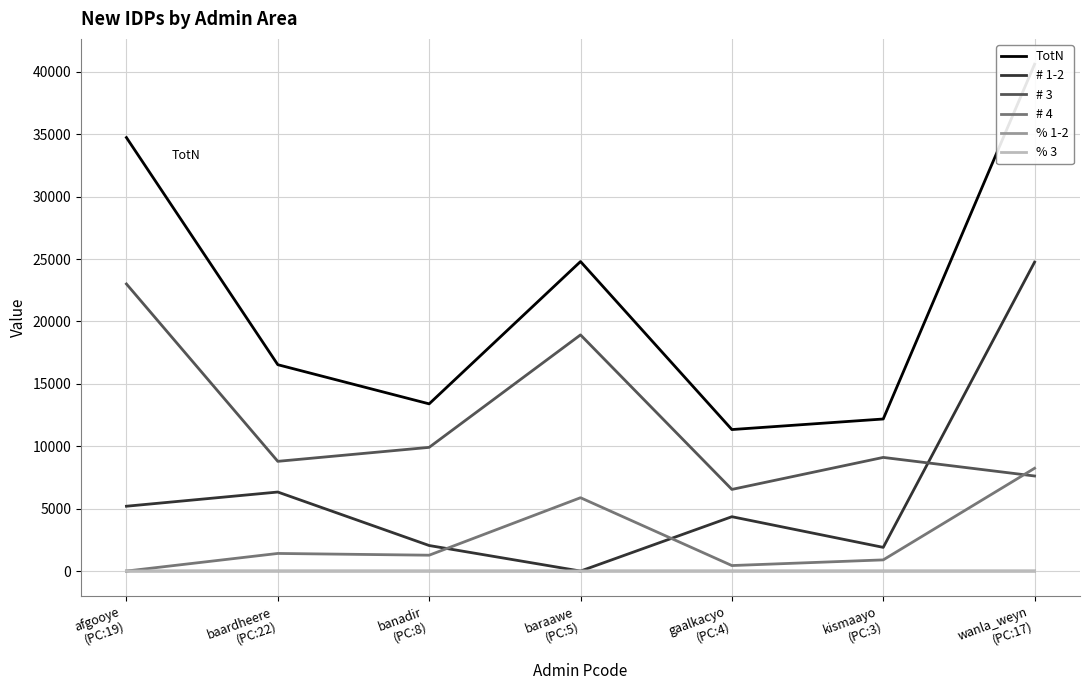

What is the sum of all # 4 values?

18129.2